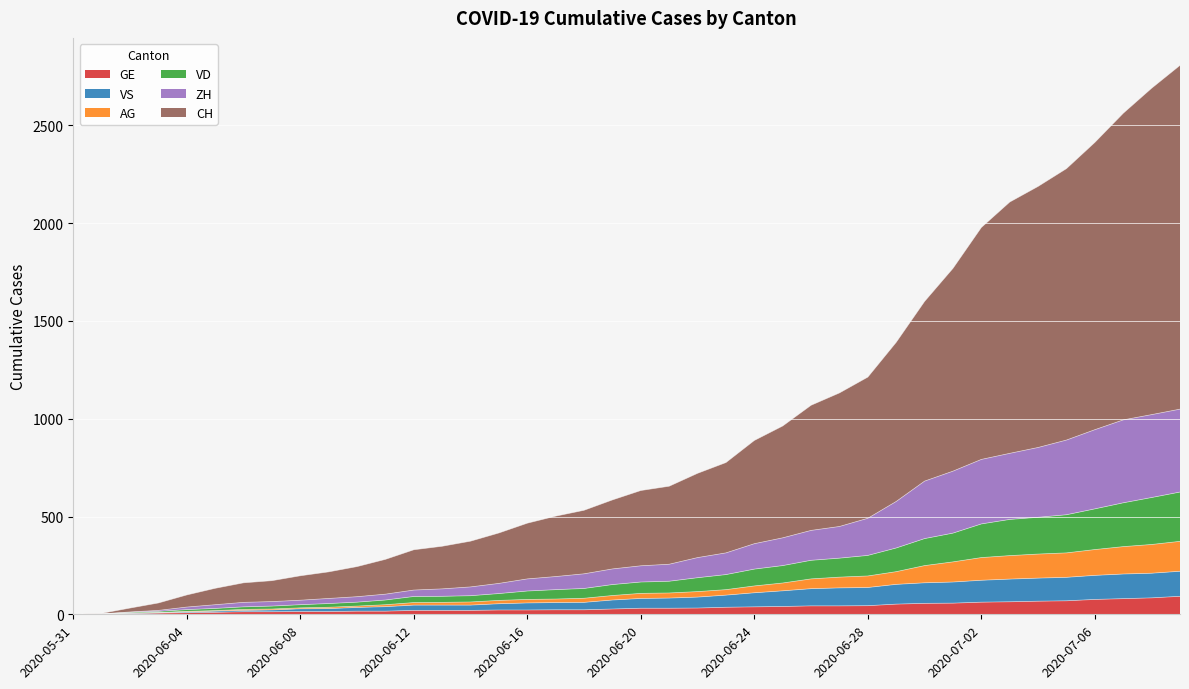

True or false: AG and GE intersect in this chart.

False